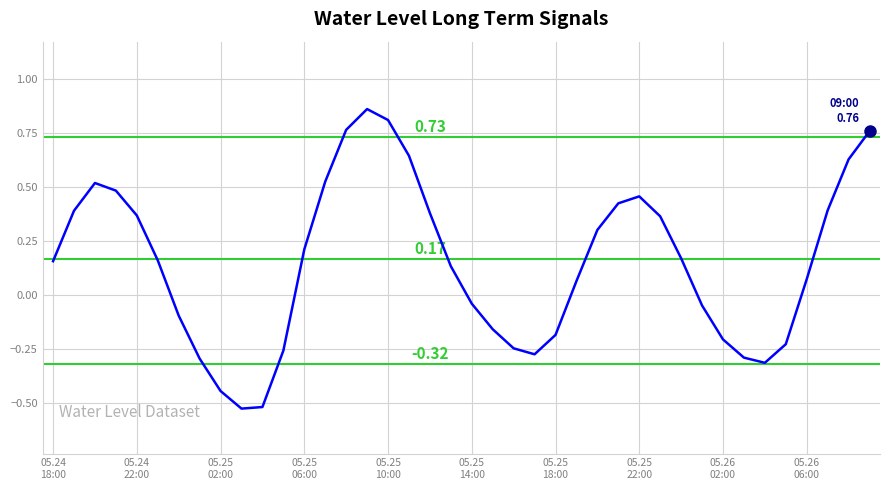

What is the value of the 4th point from the left?

0.5